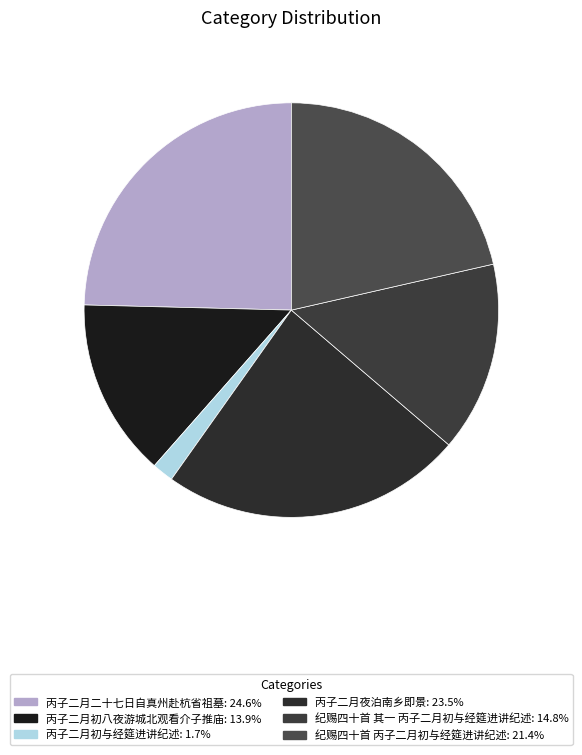

Which category has the biggest portion of the pie?

丙子二月二十七日自真州赴杭省祖墓